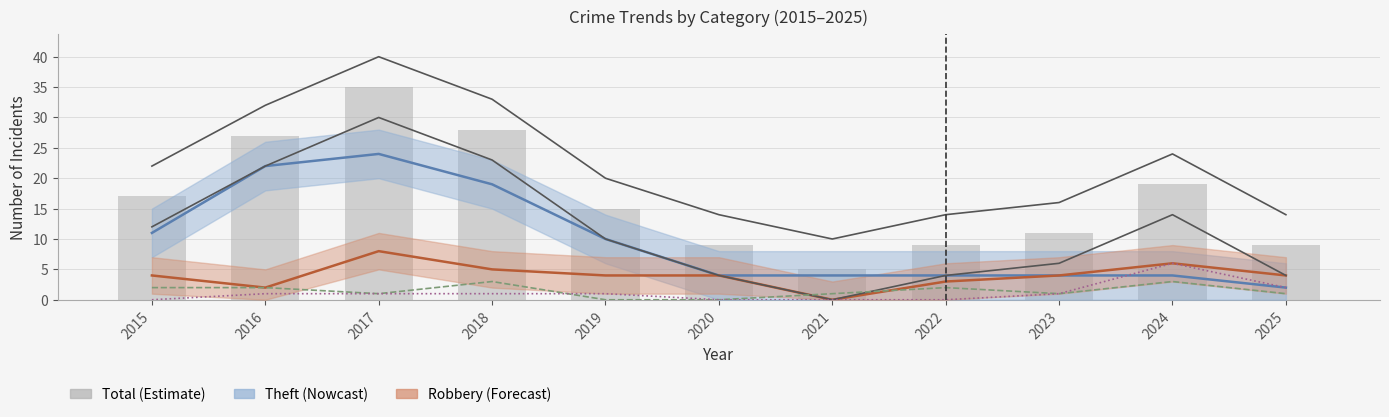

Which series changed the most between 2016 and 2019?

Total